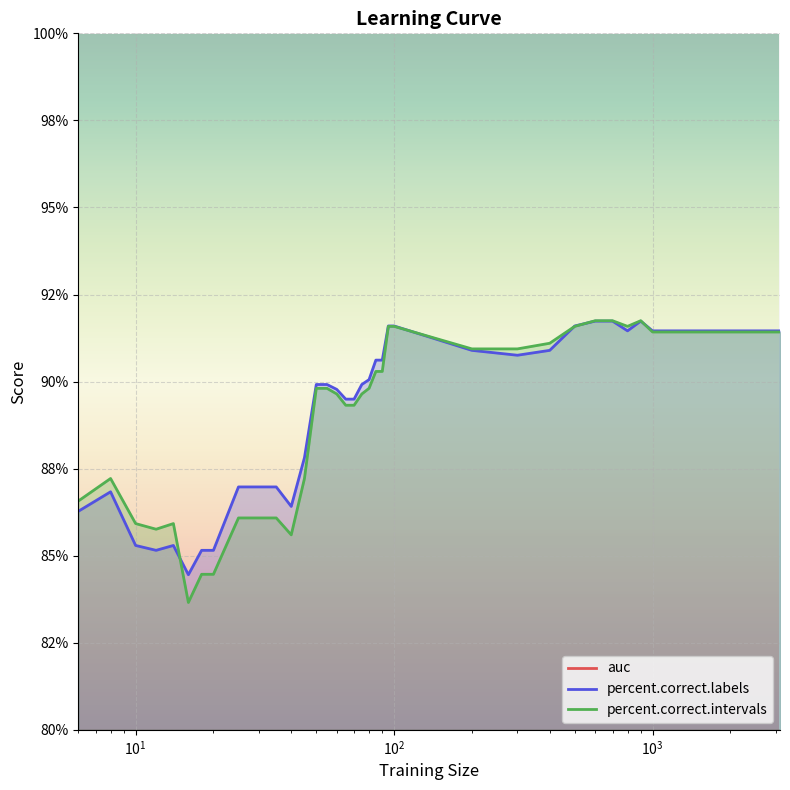

True or false: percent.correct.labels and auc intersect in this chart.

False